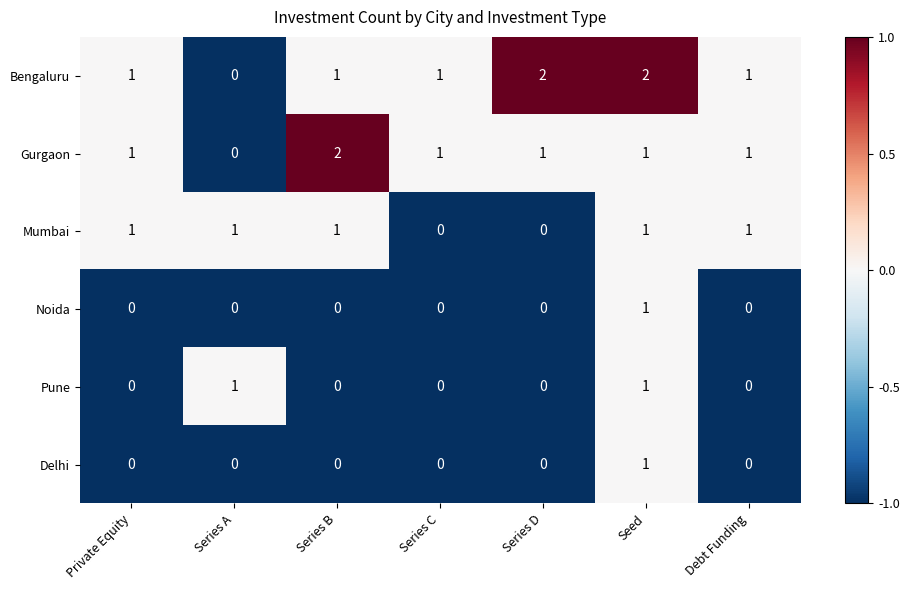

Is it true that Gurgaon equals 0 at Series A?

True